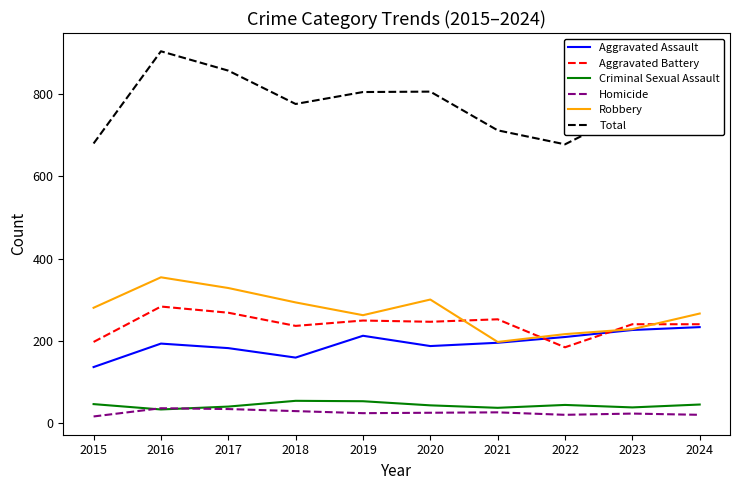

Which category has the highest value in the Total series?

2016